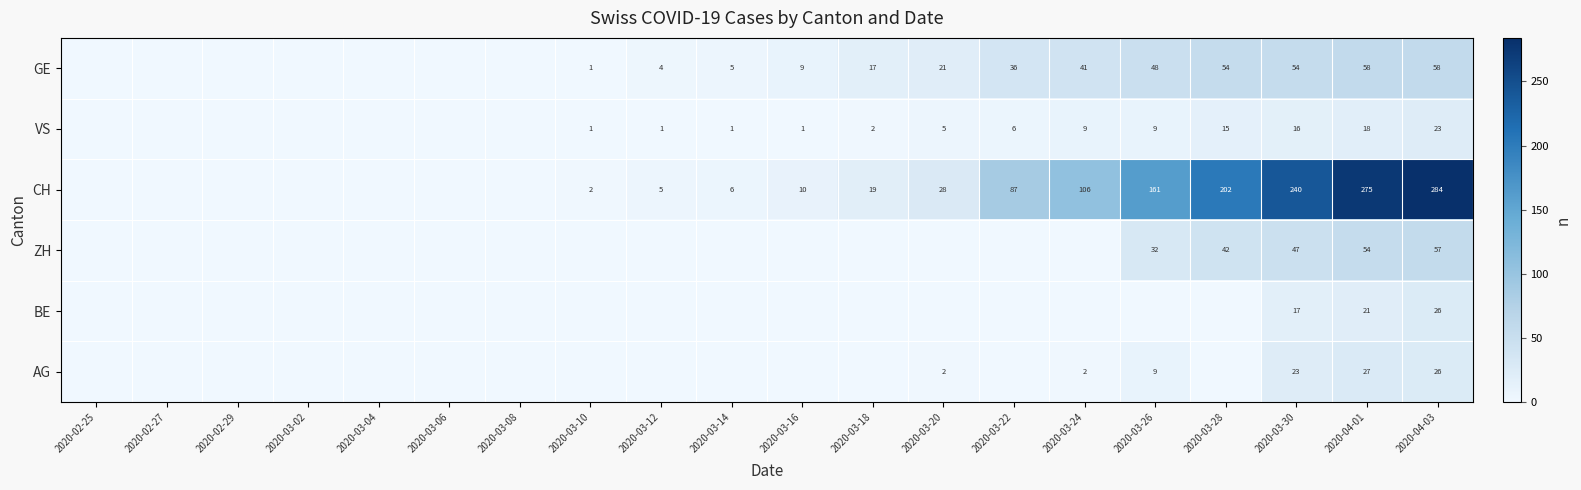

What is the sum of the GE values at 2020-03-16 and 2020-03-22?

45